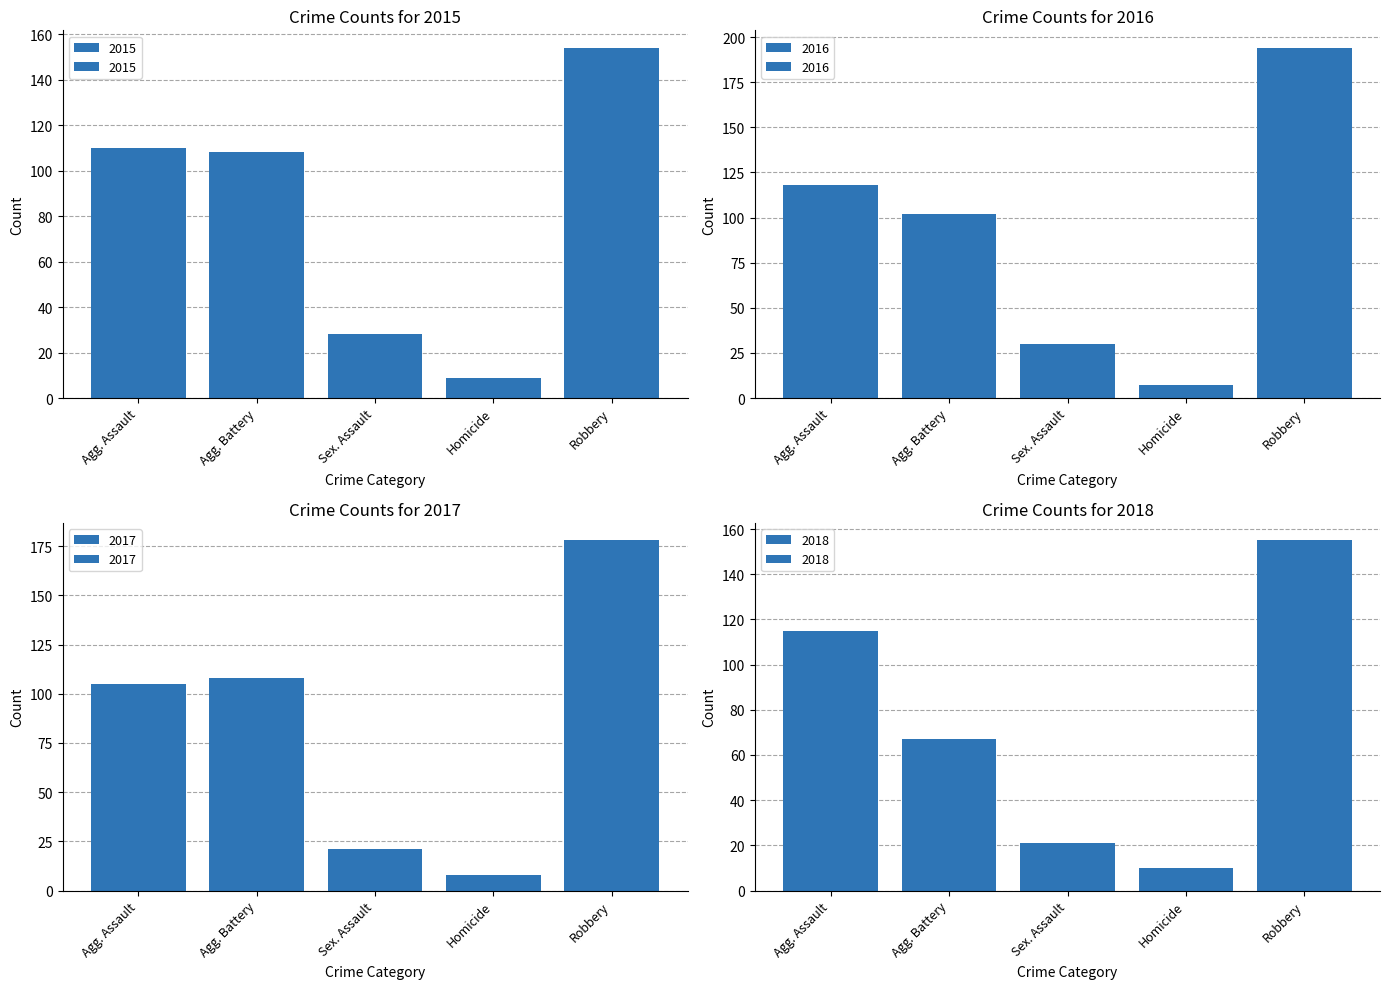

At which category is the sum across all series the highest?

Robbery